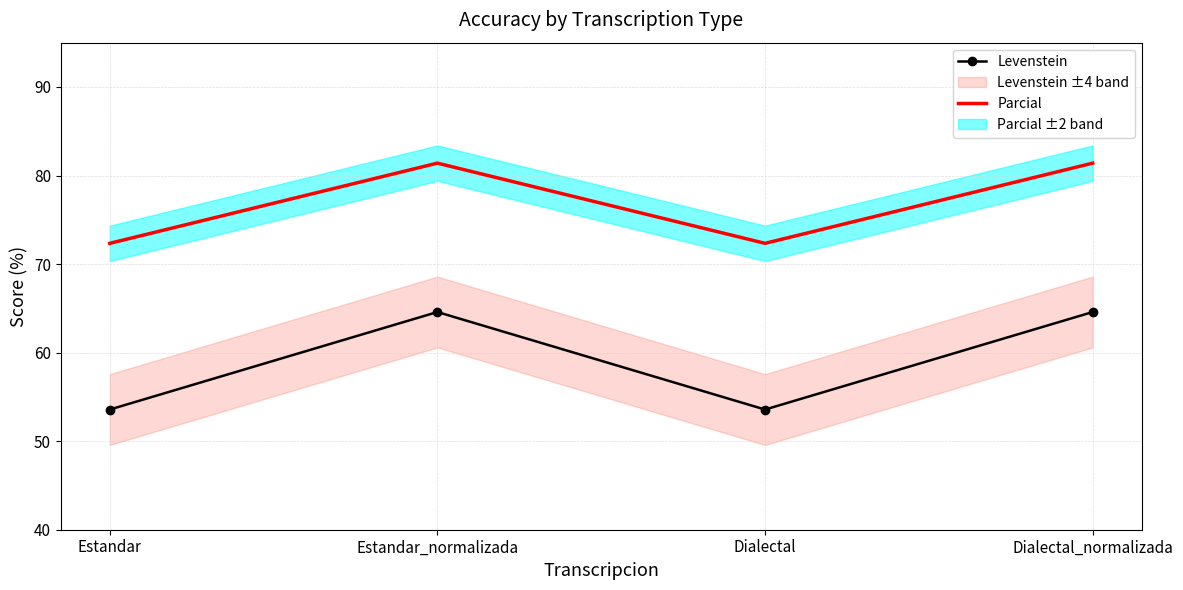

True or false: Levenstein and Parcial cross at least once.

False